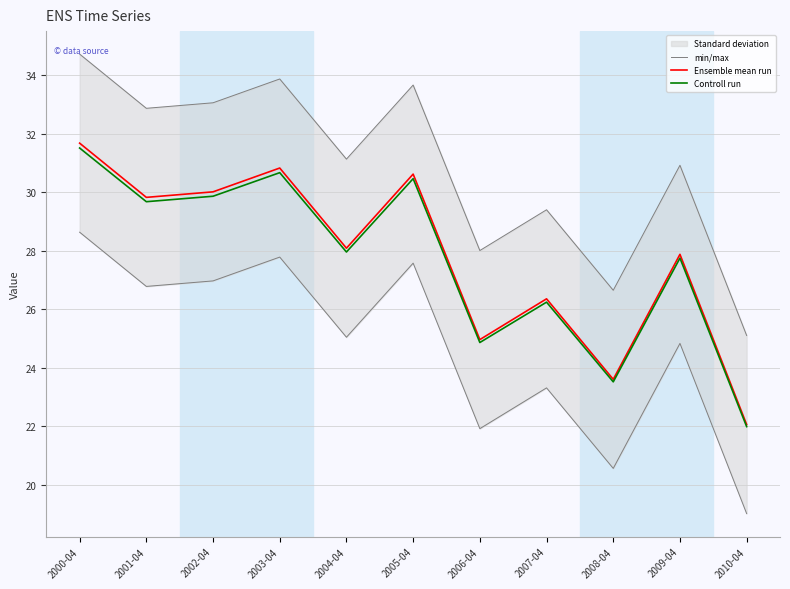

How many data points does each series have?

11